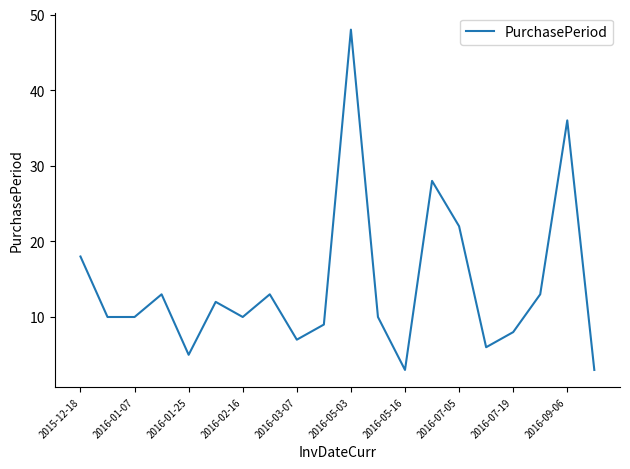

What is the difference between the maximum and minimum values?

45